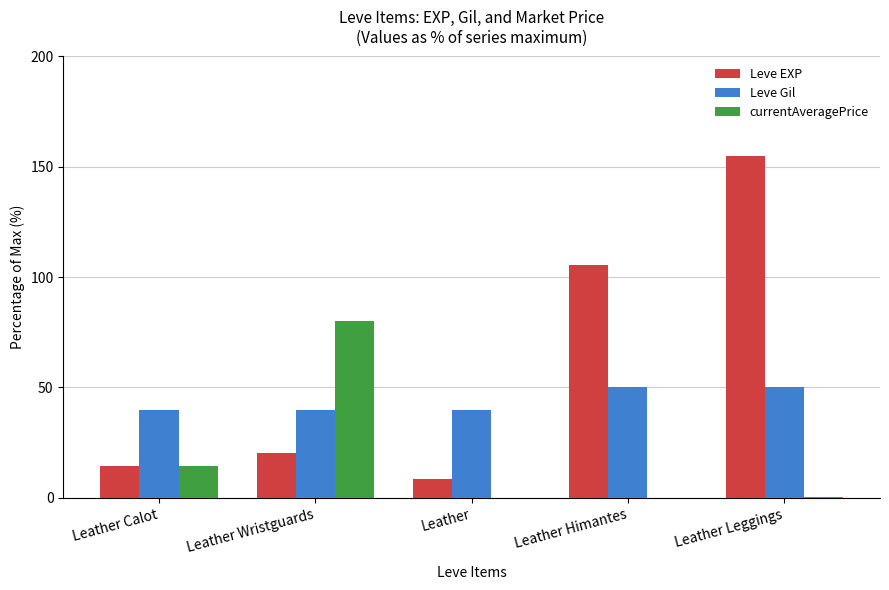

What is the difference between the currentAveragePrice values at Leather Calot and Leather Leggings?

14.0